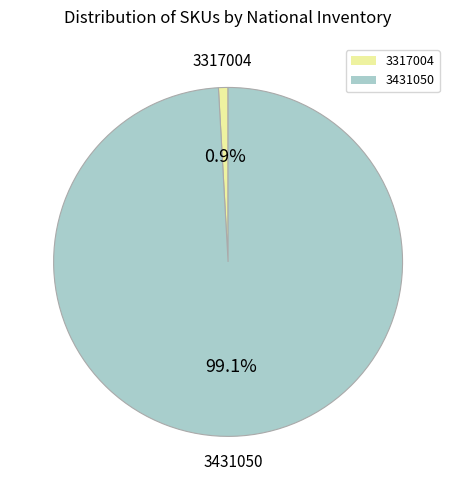

To the nearest percent, what is the average slice percentage?

50%